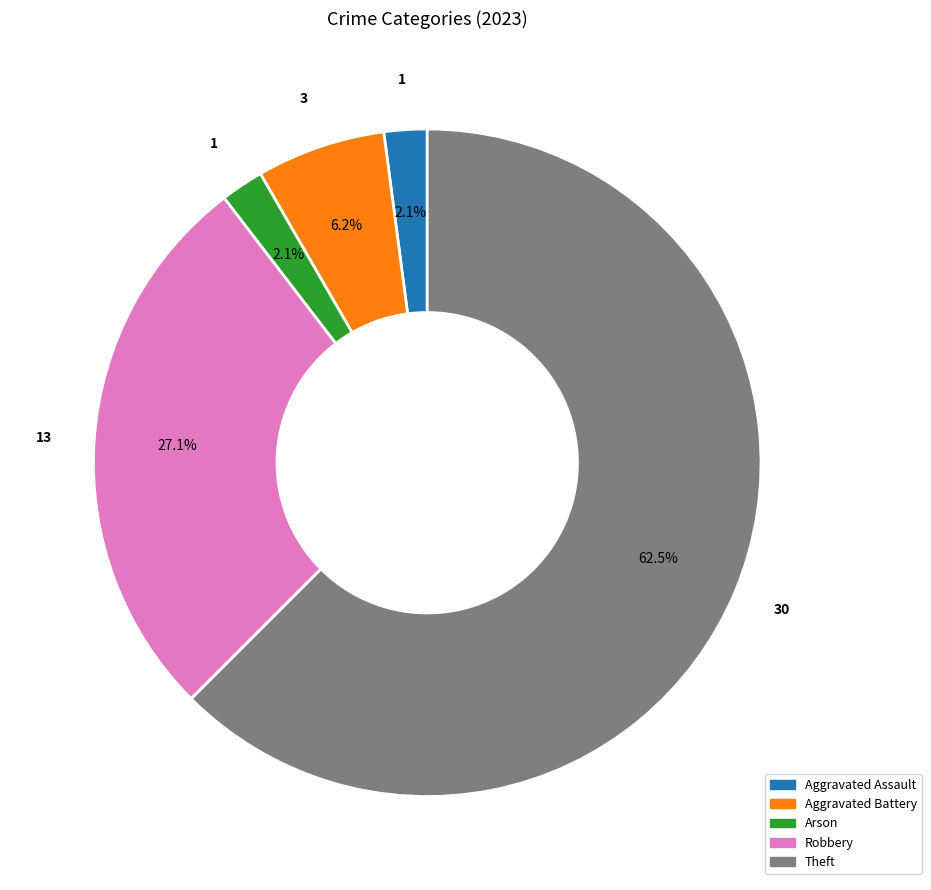

To the nearest percent, what percentage of the pie is Aggravated Assault?

2%